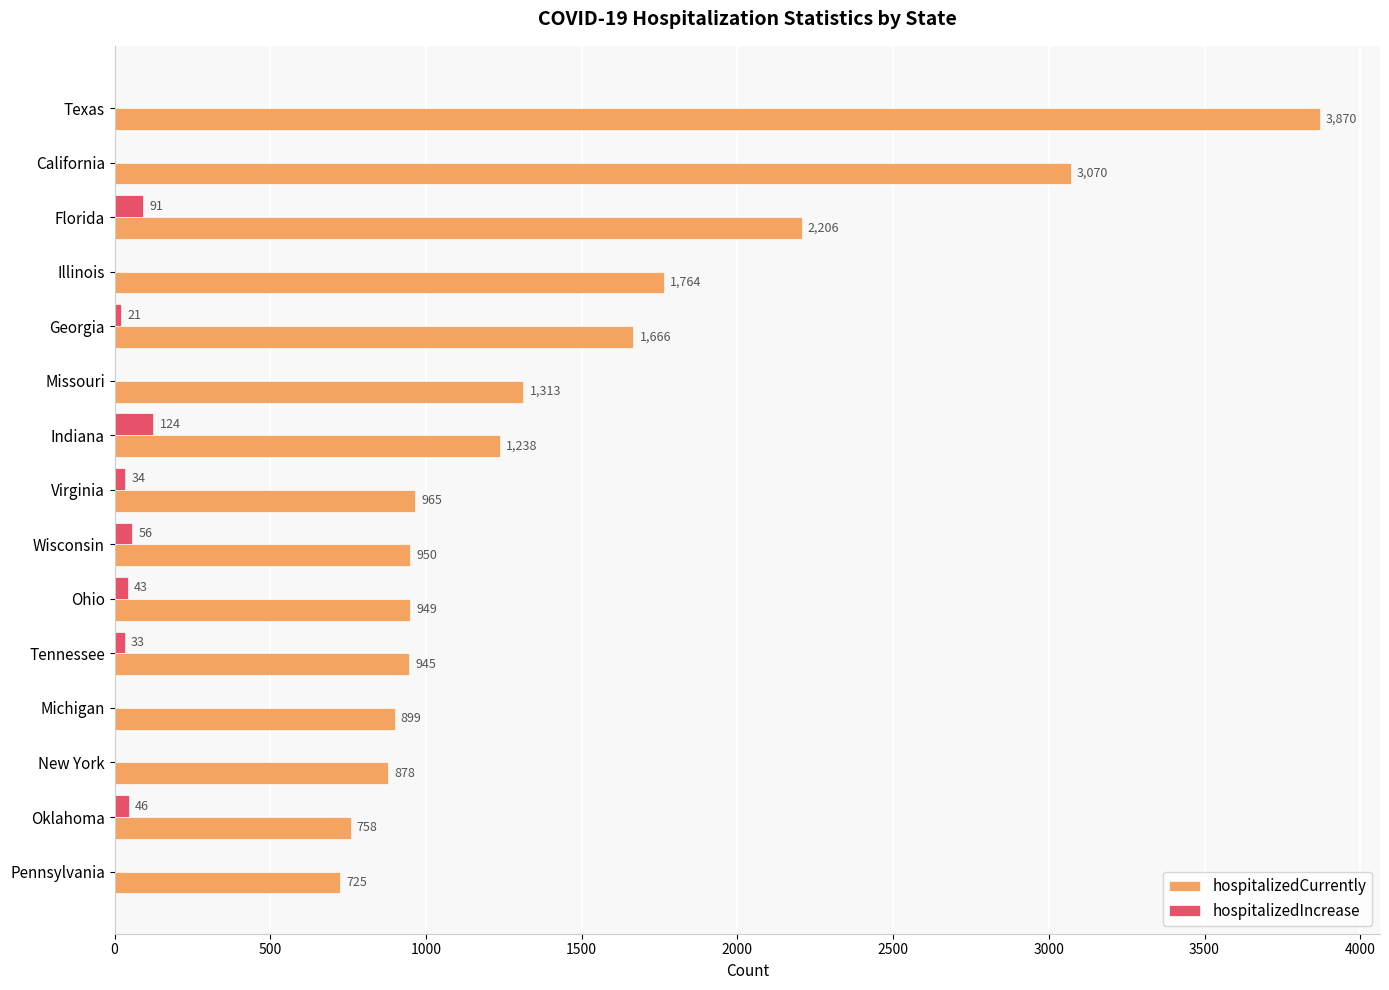

At which label is hospitalizedIncrease closest to 62?

Wisconsin